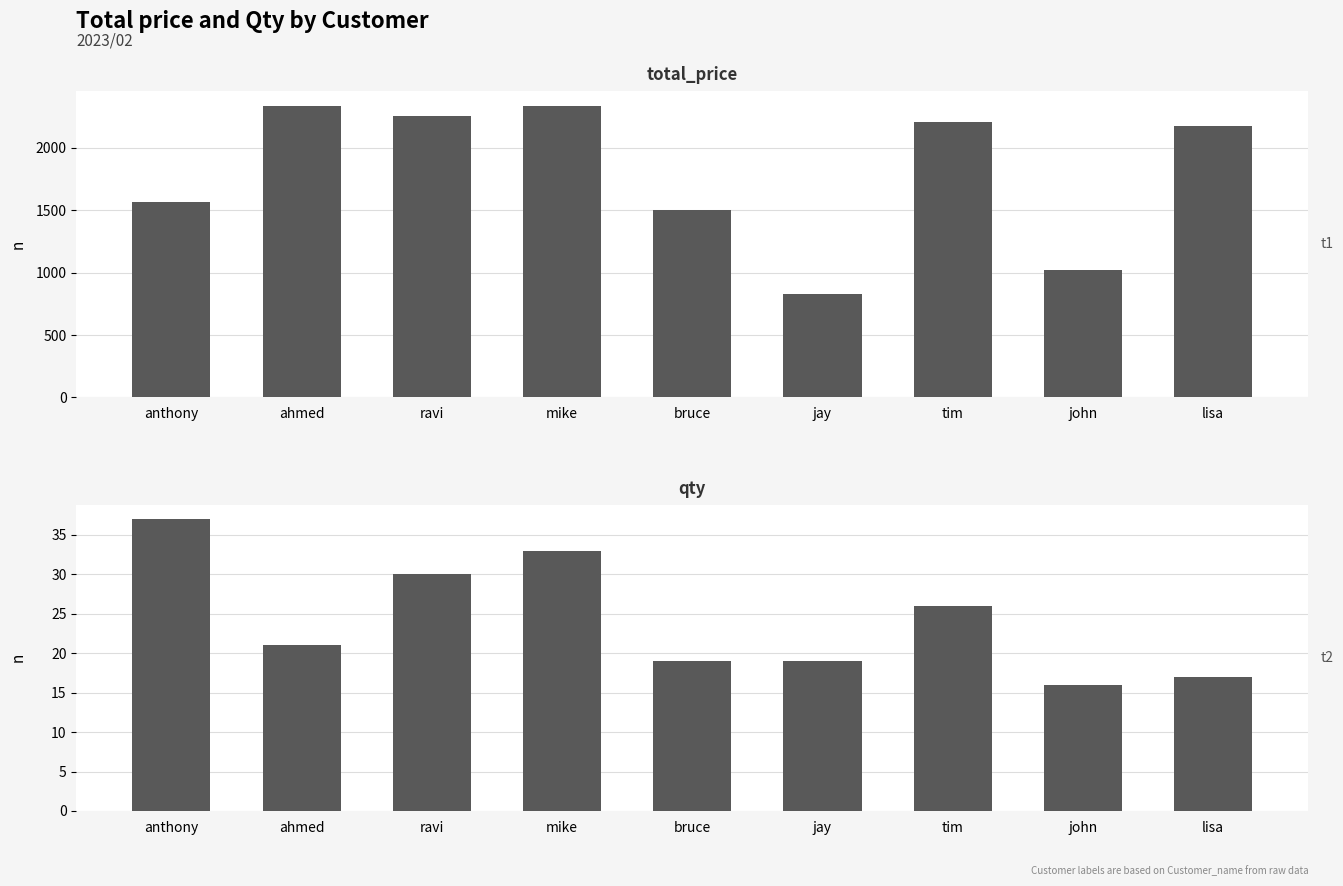

Reading right to left, extract all data points from this chart.

total_price: lisa=2180	john=1020	tim=2210	jay=830	bruce=1505	mike=2340	ravi=2260	ahmed=2340	anthony=1570
qty: lisa=17	john=16	tim=26	jay=19	bruce=19	mike=33	ravi=30	ahmed=21	anthony=37